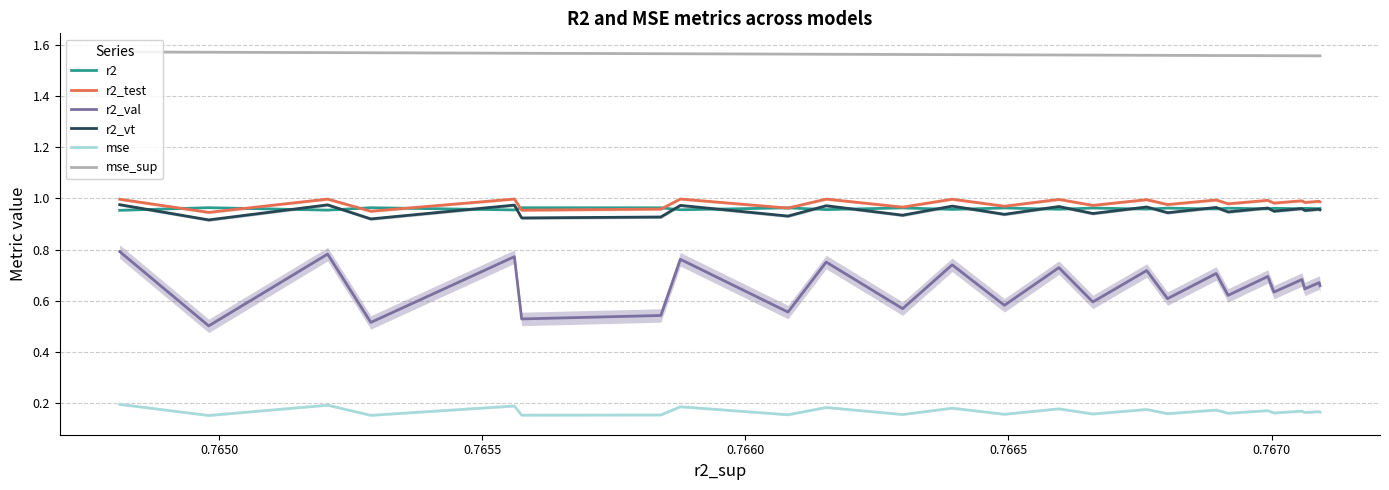

True or false: r2_vt and r2_val intersect in this chart.

False